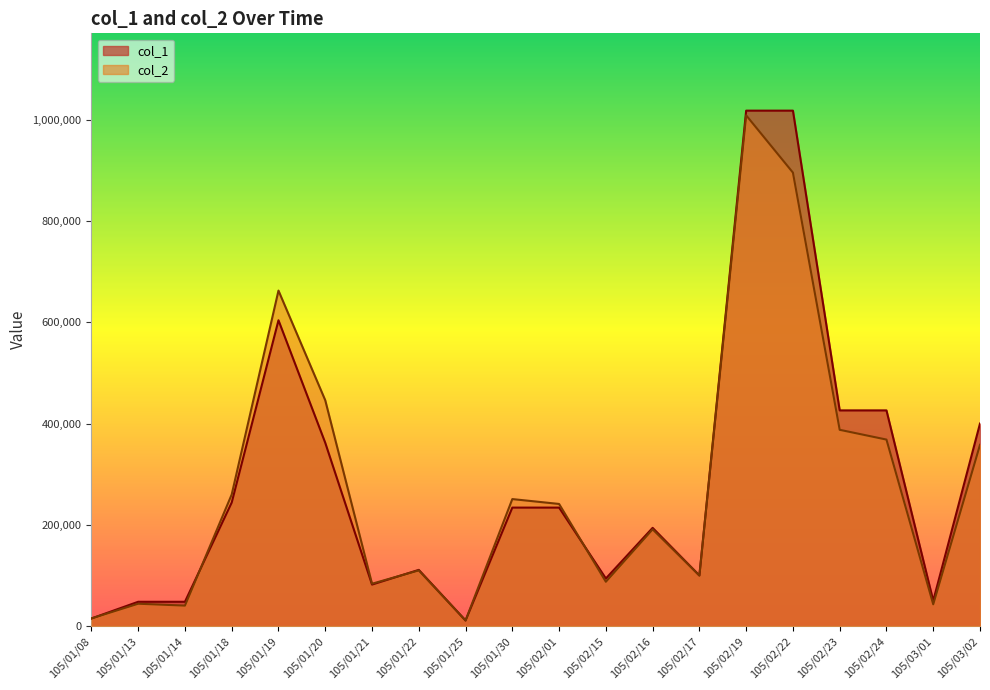

What are all the series names shown in the legend?

col_1, col_2